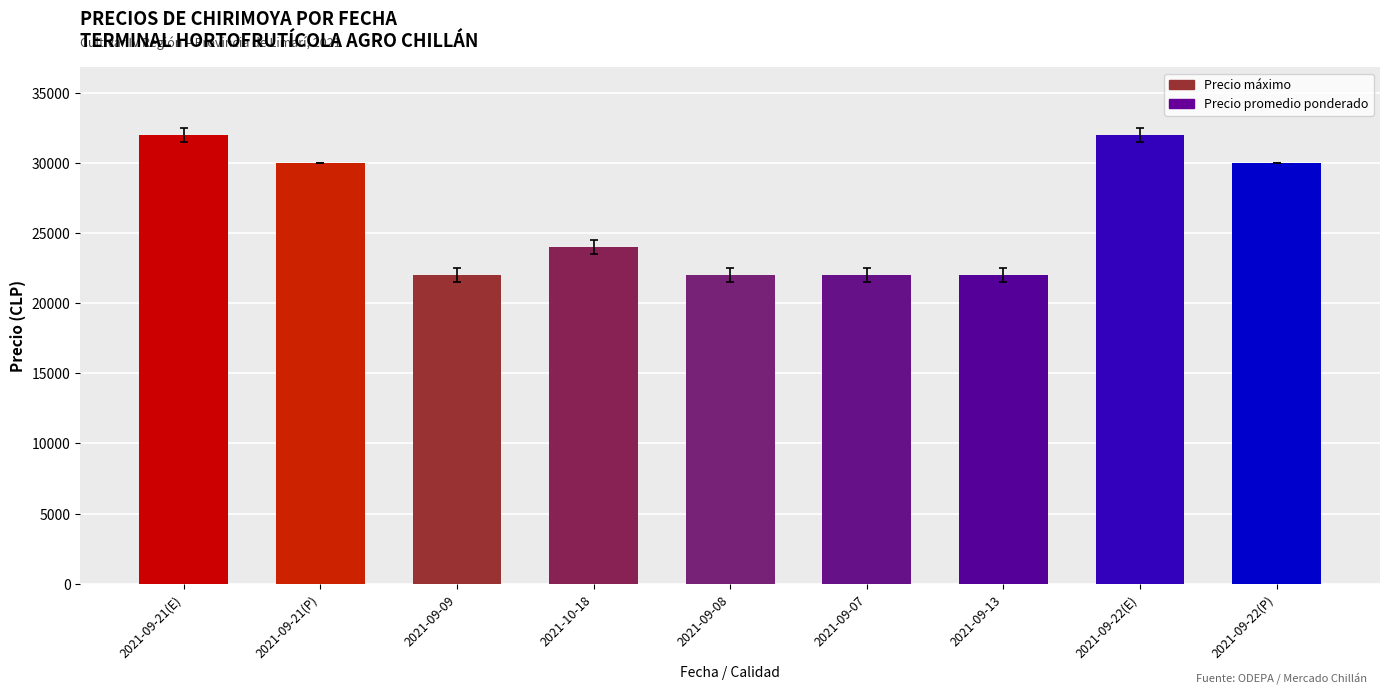

What is the value of the 6th bar from the left?

22000